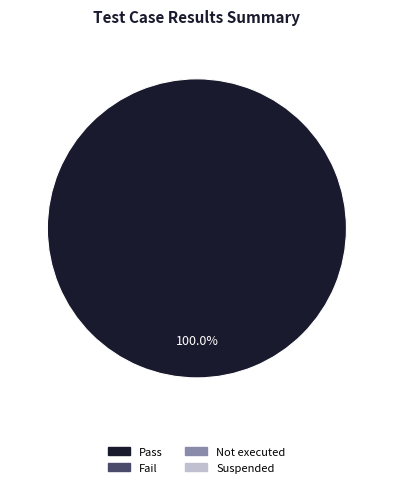

Is there any slice that represents more than half of the pie?

Yes